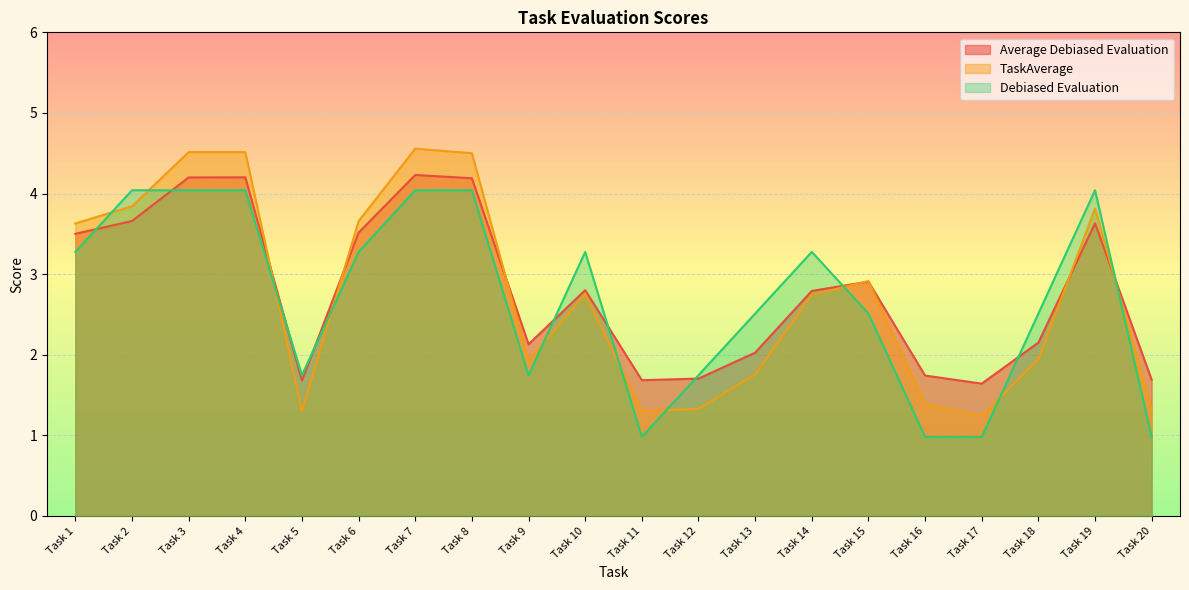

How many distinct data groups are displayed?

3